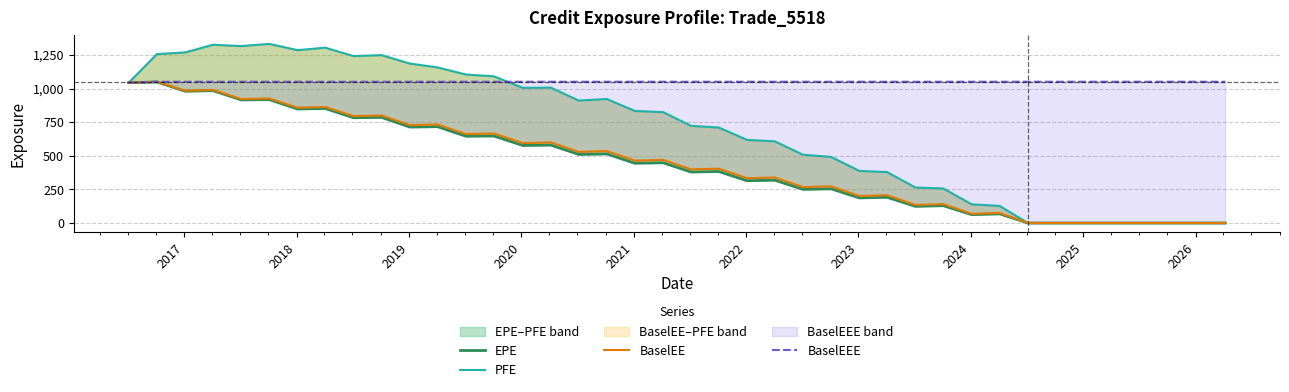

What is the difference between the maximum and minimum values in the BaselEEE series?

7.2